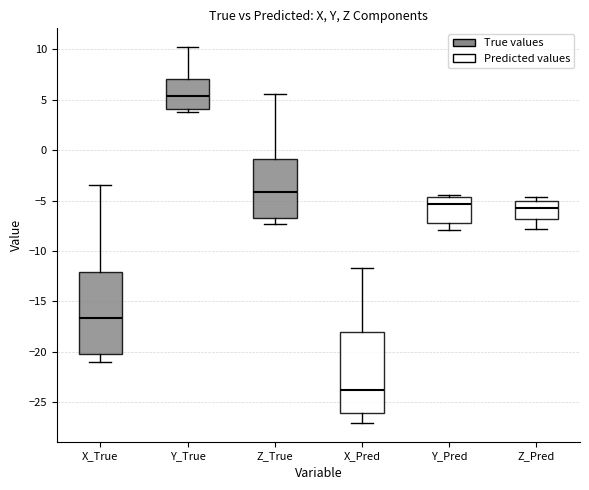

Reading left to right, read every box against the y-axis: the position of its median line, the range the box covers, and the ends of its whiskers. The values are not printed on the chart, so give them approximately, as read against the axis.

X_True: median -16.5, box -20.0 to -12.0, whiskers -21.0 to -3.5
Y_True: median 5.5, box 4.0 to 7.0, whiskers 4.0 (just below the box's lower edge) to 10.0
Z_True: median -4.0, box -7.0 to -1.0, whiskers -7.5 to 5.5
X_Pred: median -24.0, box -26.0 to -18.0, whiskers -27.0 to -11.5
Y_Pred: median -5.5, box -7.0 to -4.5, whiskers -8.0 to -4.5 (just above the box's upper edge)
Z_Pred: median -5.5, box -7.0 to -5.0, whiskers -8.0 to -4.5